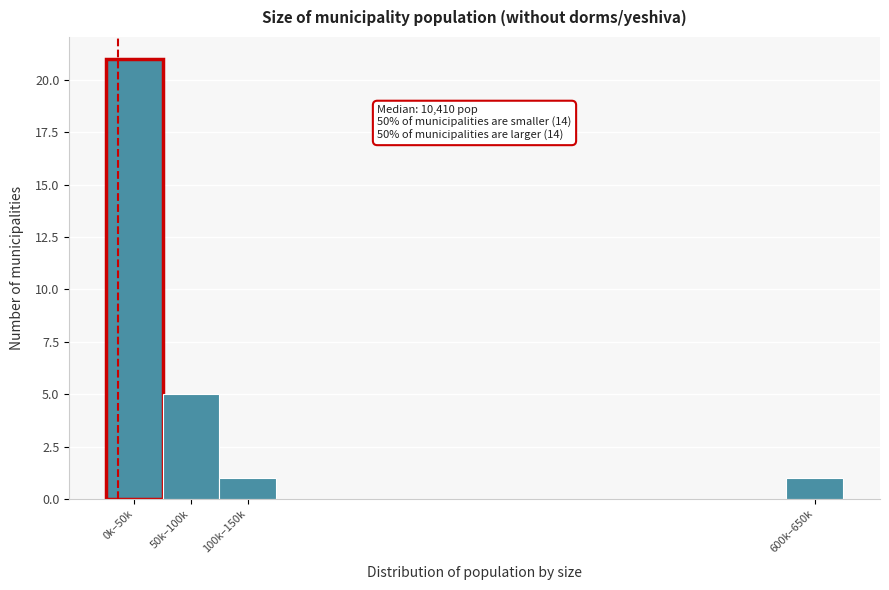

Reading left to right, list all the values displayed in this chart.

21	5	1	1